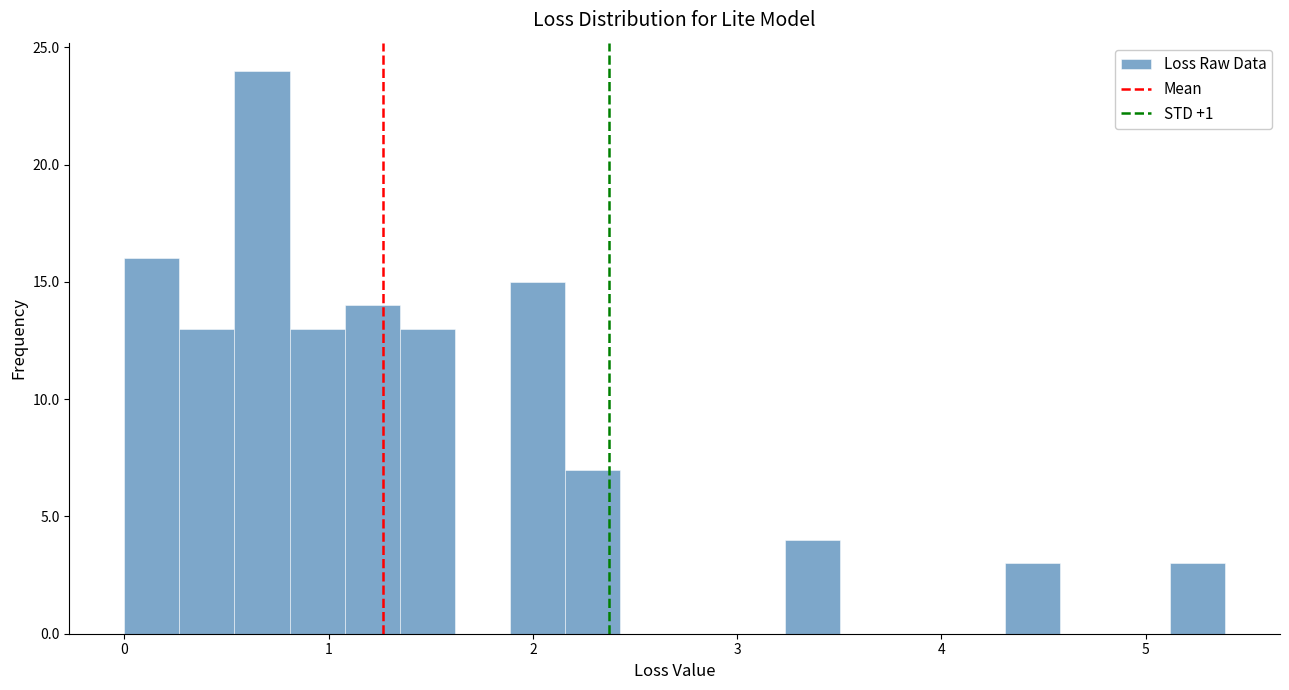

Read against the x-axis, roughly where is the centre of the tallest bar?

0.7